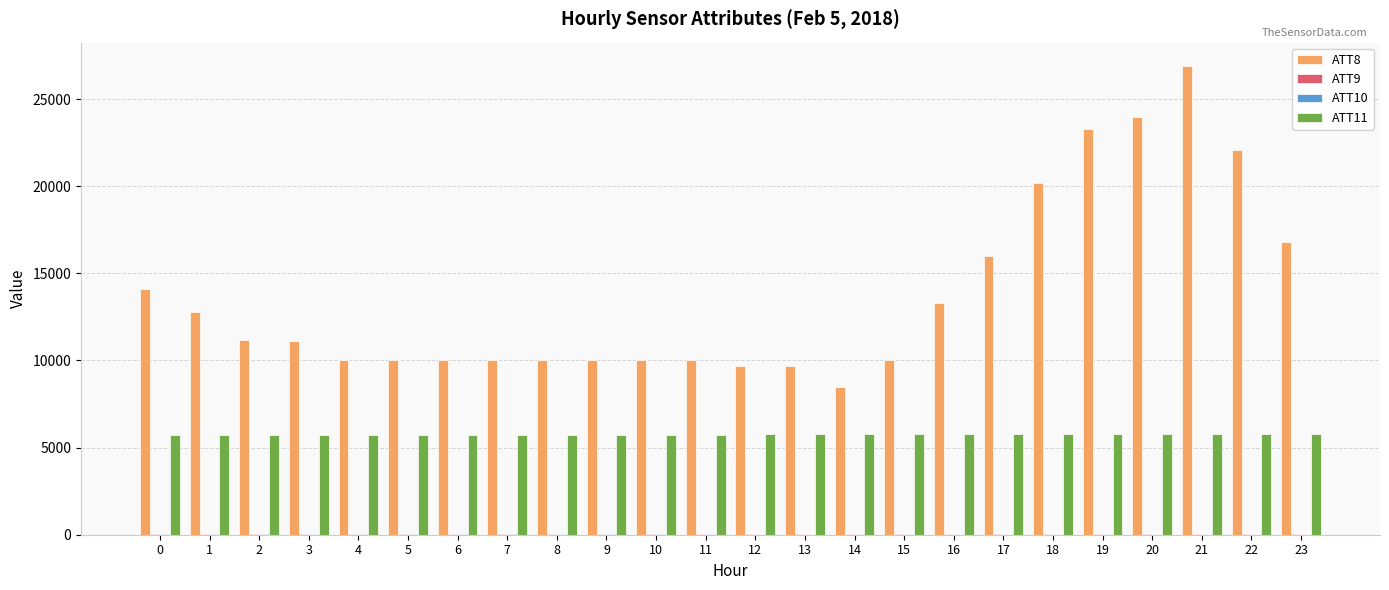

The value of ATT11 at 19 is 5781.4. True or false?

True